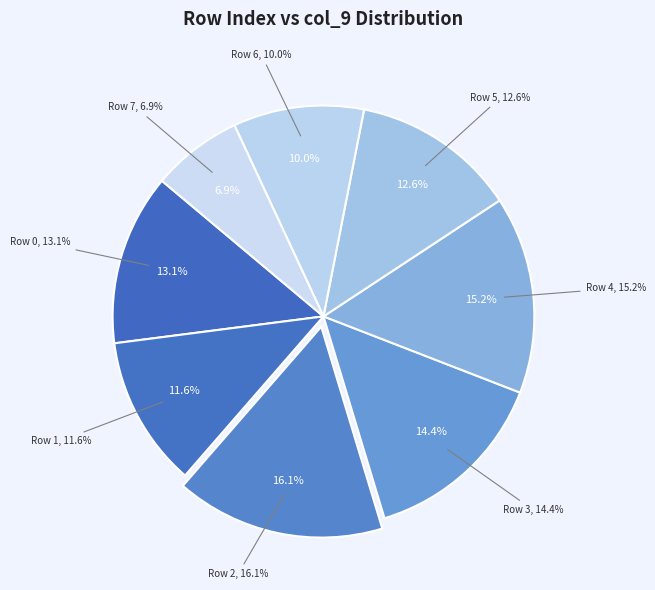

How many slices are in this pie chart?

8